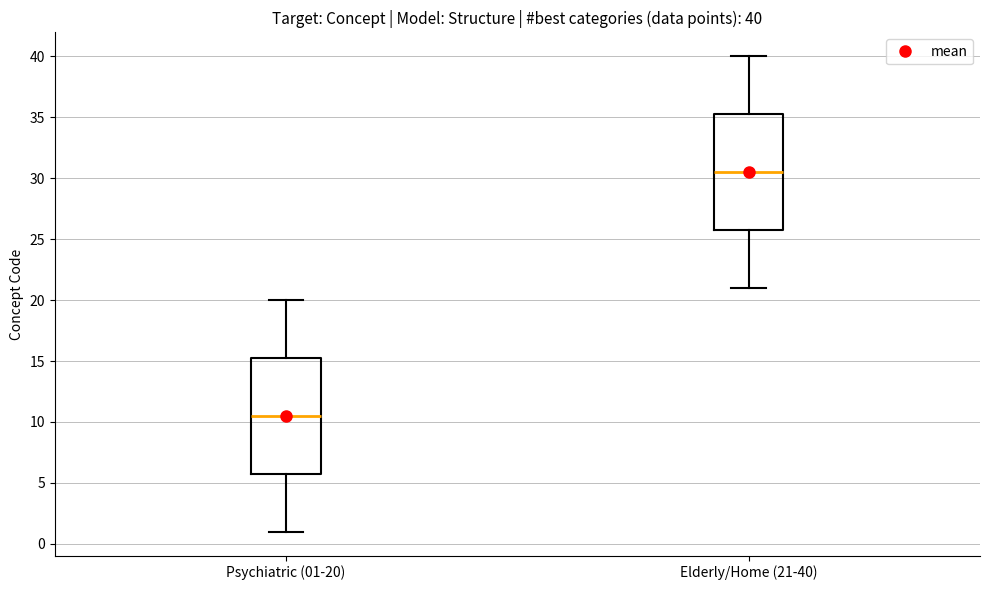

Which box has the lowest median line?

Psychiatric (01-20)